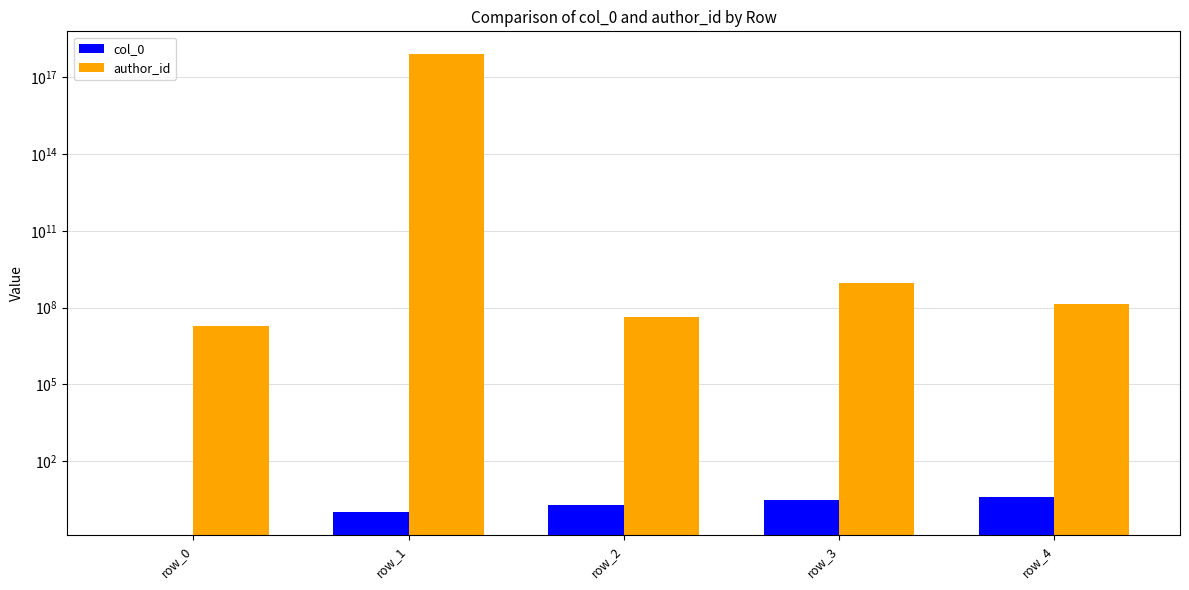

What is the average value of the author_id series?

160524536079441344